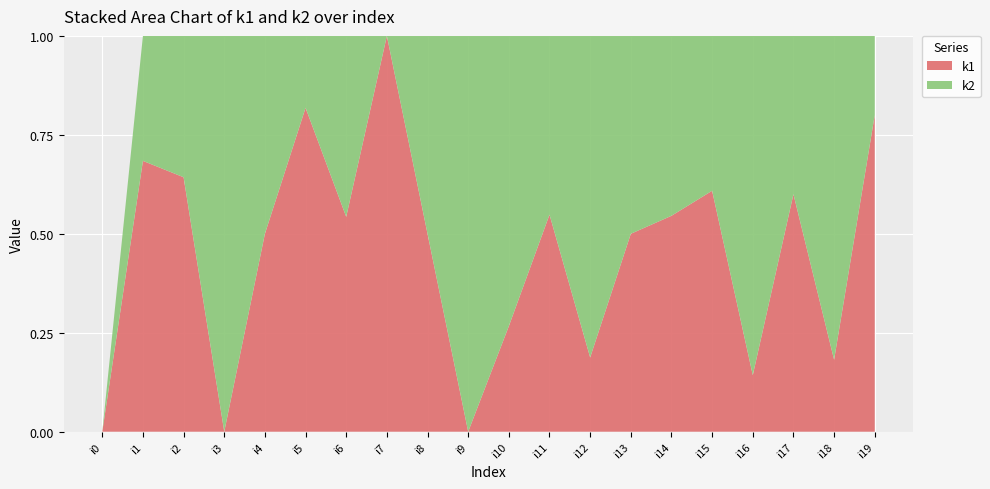

Reading left to right, list all the values displayed in this chart.

k1: i0=0	i1=13	i2=9	i3=0	i4=12	i5=9	i6=19	i7=17	i8=15	i9=0	i10=4	i11=17	i12=3	i13=6	i14=12	i15=14	i16=2	i17=9	i18=2	i19=16
k2: i0=0	i1=6	i2=5	i3=7	i4=12	i5=2	i6=16	i7=0	i8=15	i9=3	i10=11	i11=14	i12=13	i13=6	i14=10	i15=9	i16=12	i17=6	i18=9	i19=4